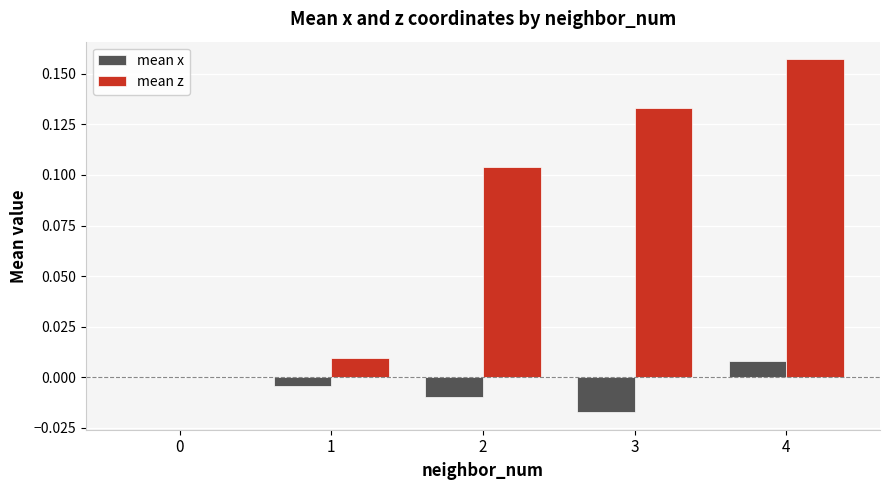

Count the mean x values in the range 0 to 1.

2